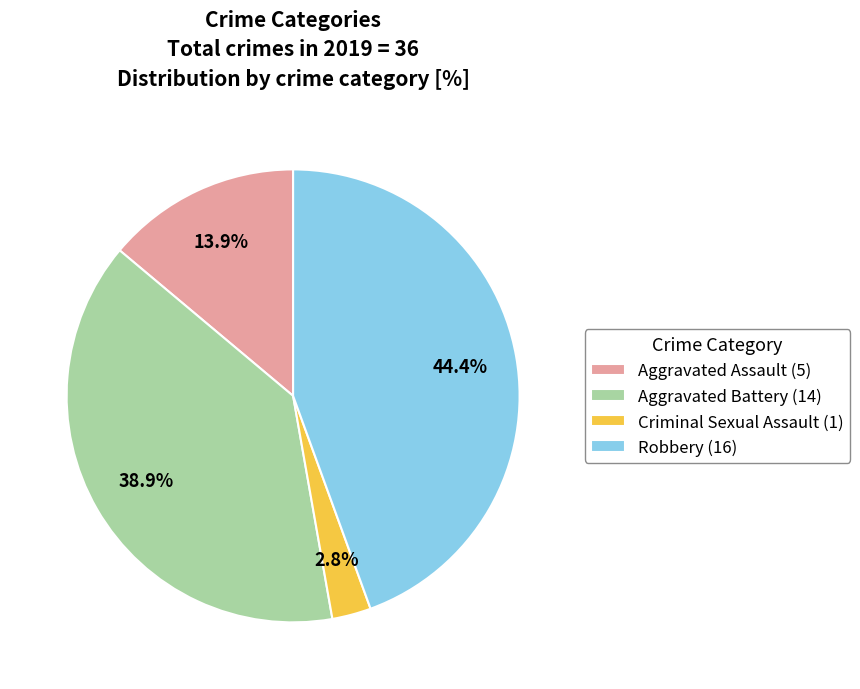

Which category has the biggest portion of the pie?

Robbery